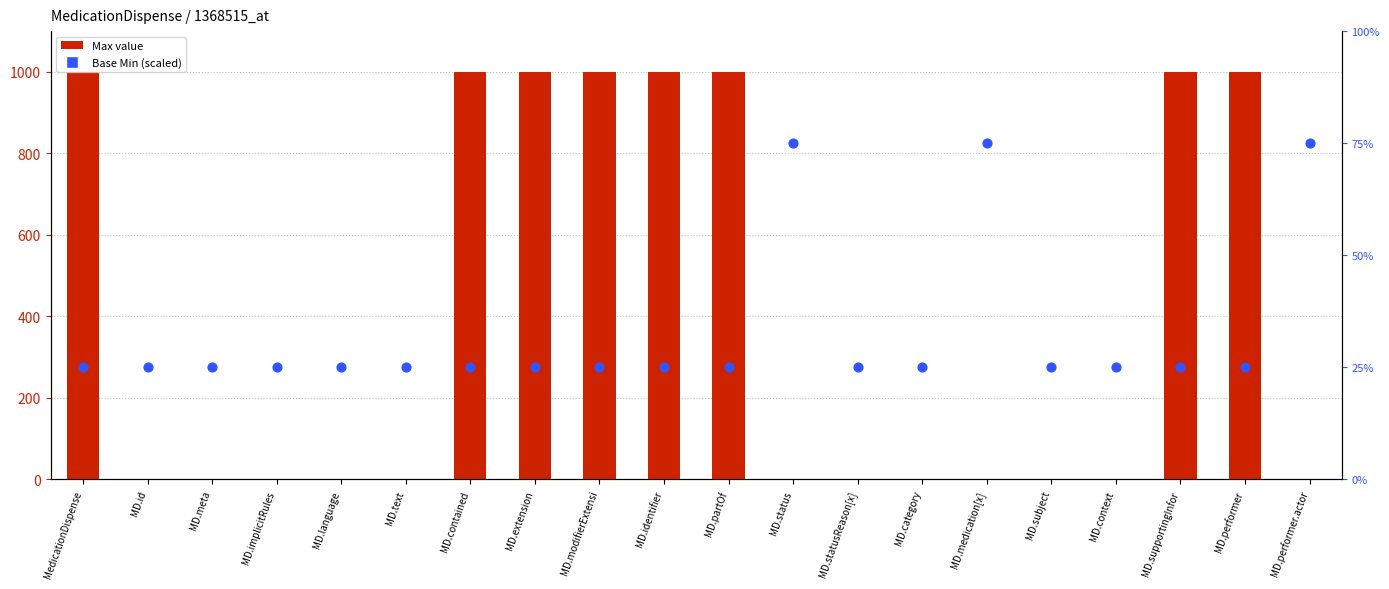

Which series contains the lowest Y value?

Max value